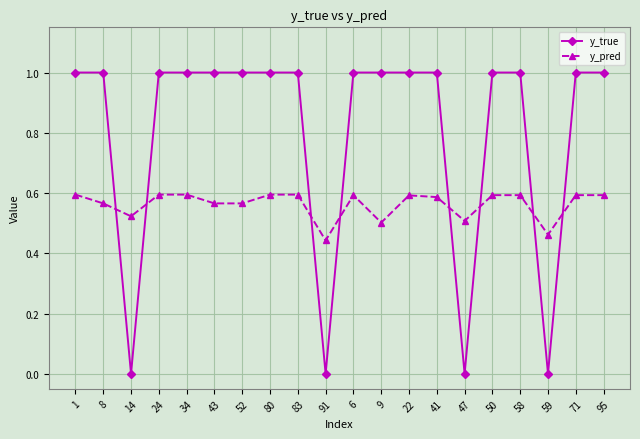

True or false: y_pred has more than 1 interior local peaks.

True